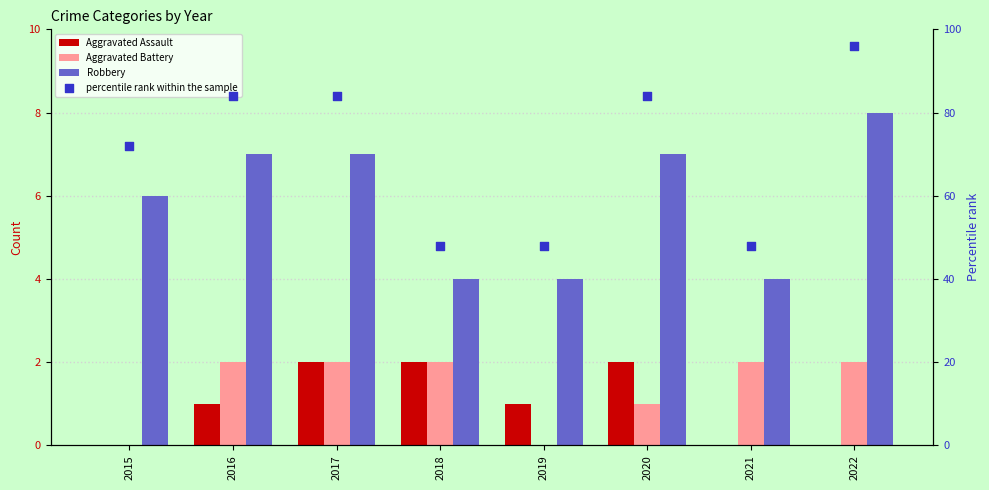

Which series has the largest total across all categories?

percentile rank within the sample